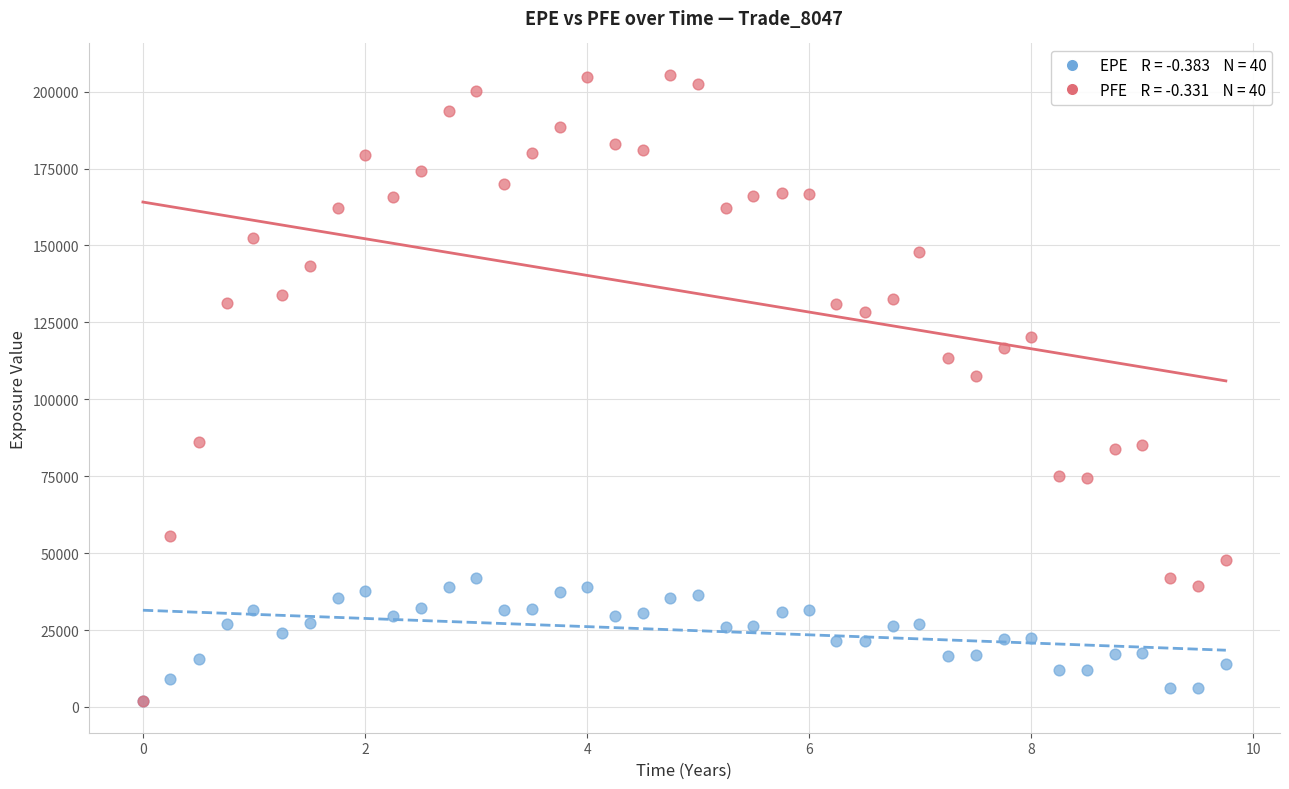

Across all series, what Y value is closest to 103642?

107640.0